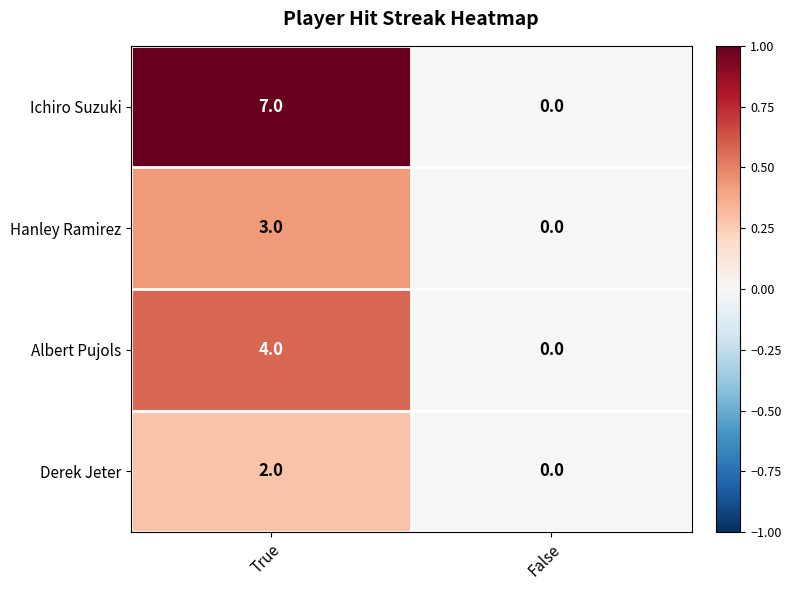

What is the sum of all Albert Pujols values?

4